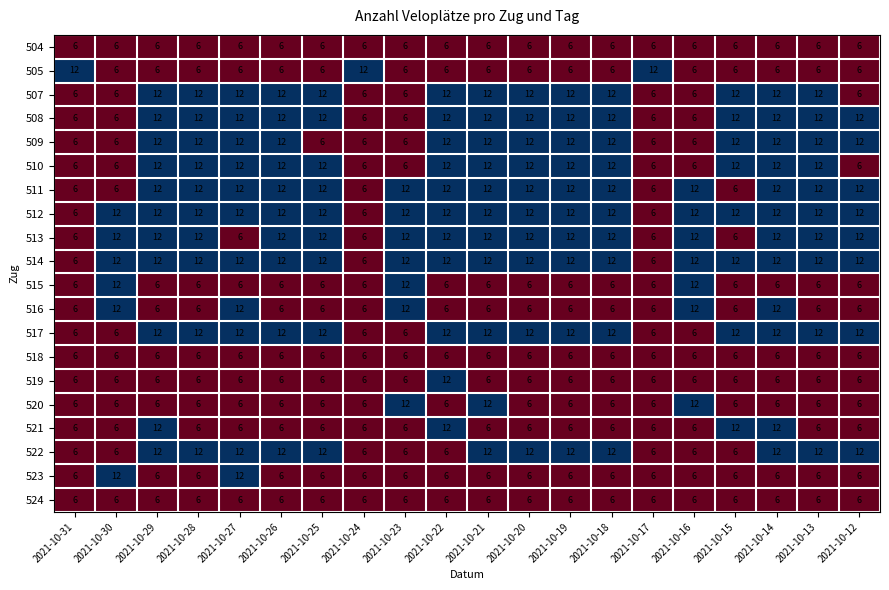

How many 512 values are between 12 and 13?

17